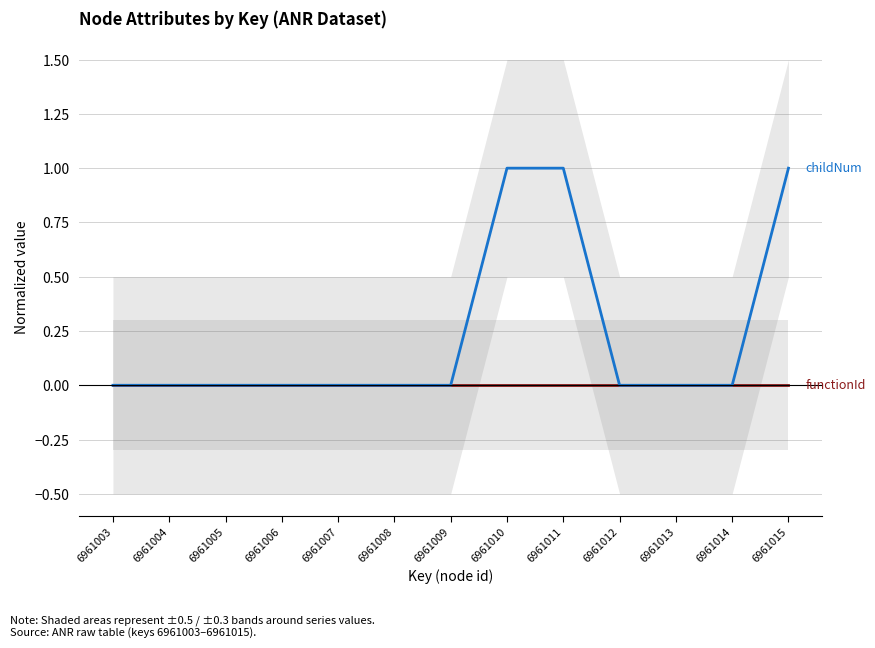

What is the difference between the second highest and second lowest values in the childNum series?

1